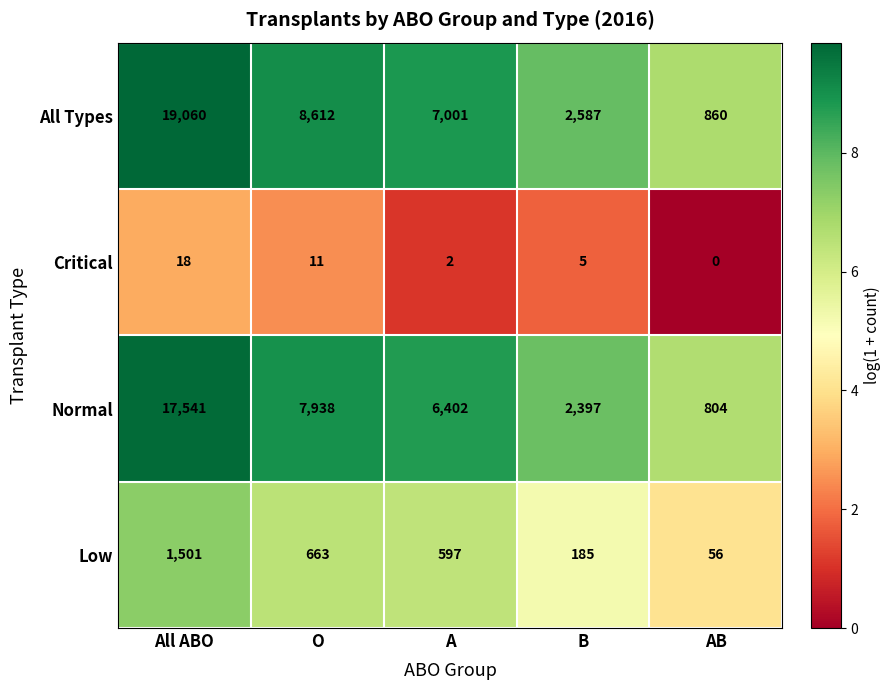

True or false: Low has a value of 111 at B.

False